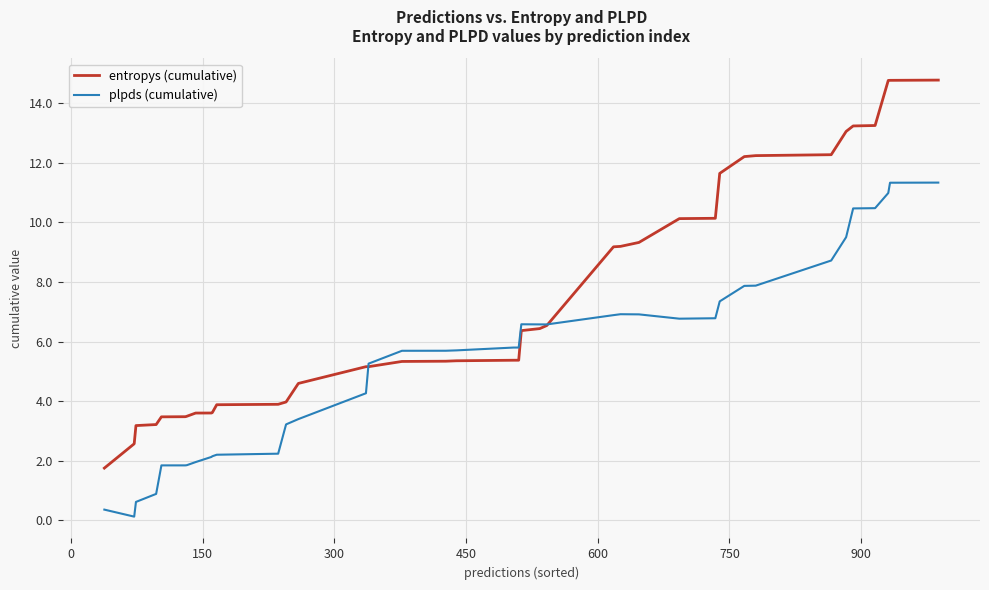

List the series in order of their overall mean, lowest first.

plpds (cumulative), entropys (cumulative)